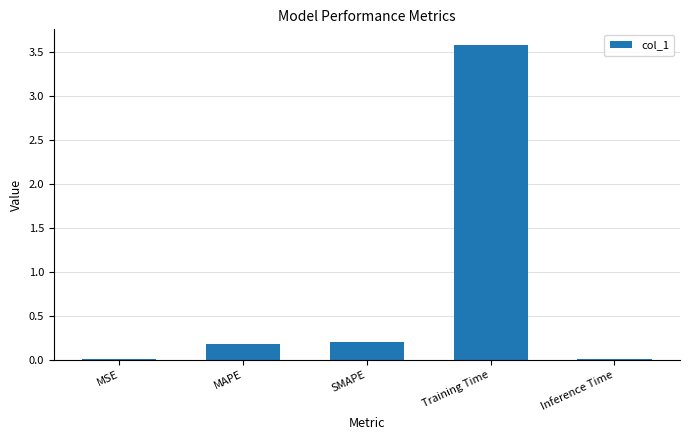

What is the average value?

0.8